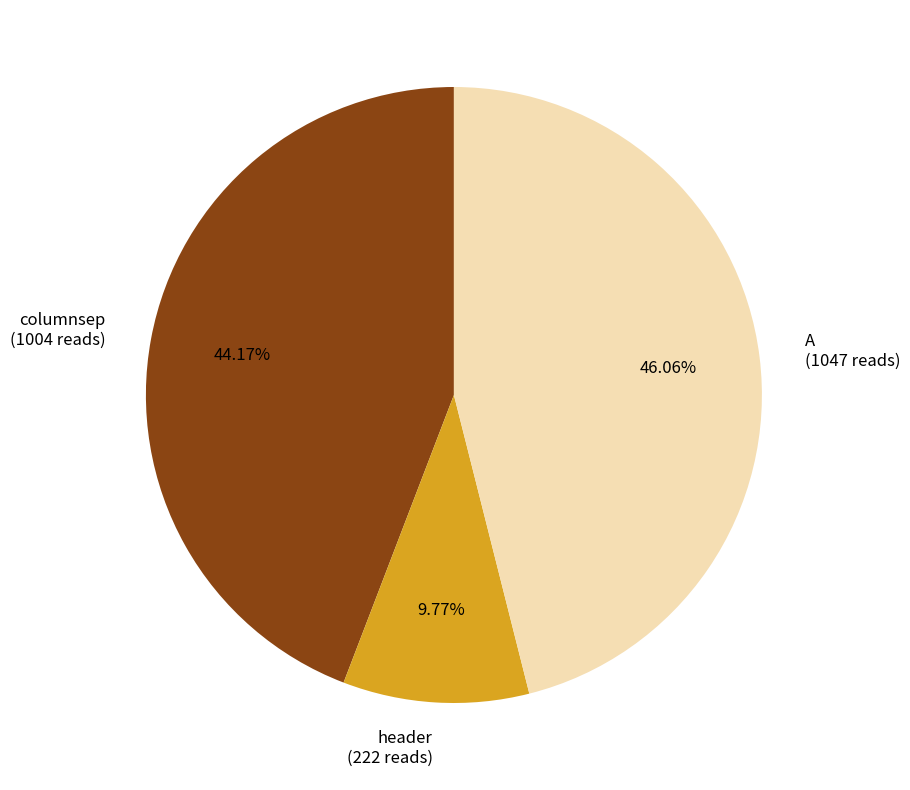

What is the ratio of the value at header to the value at A?

0.2